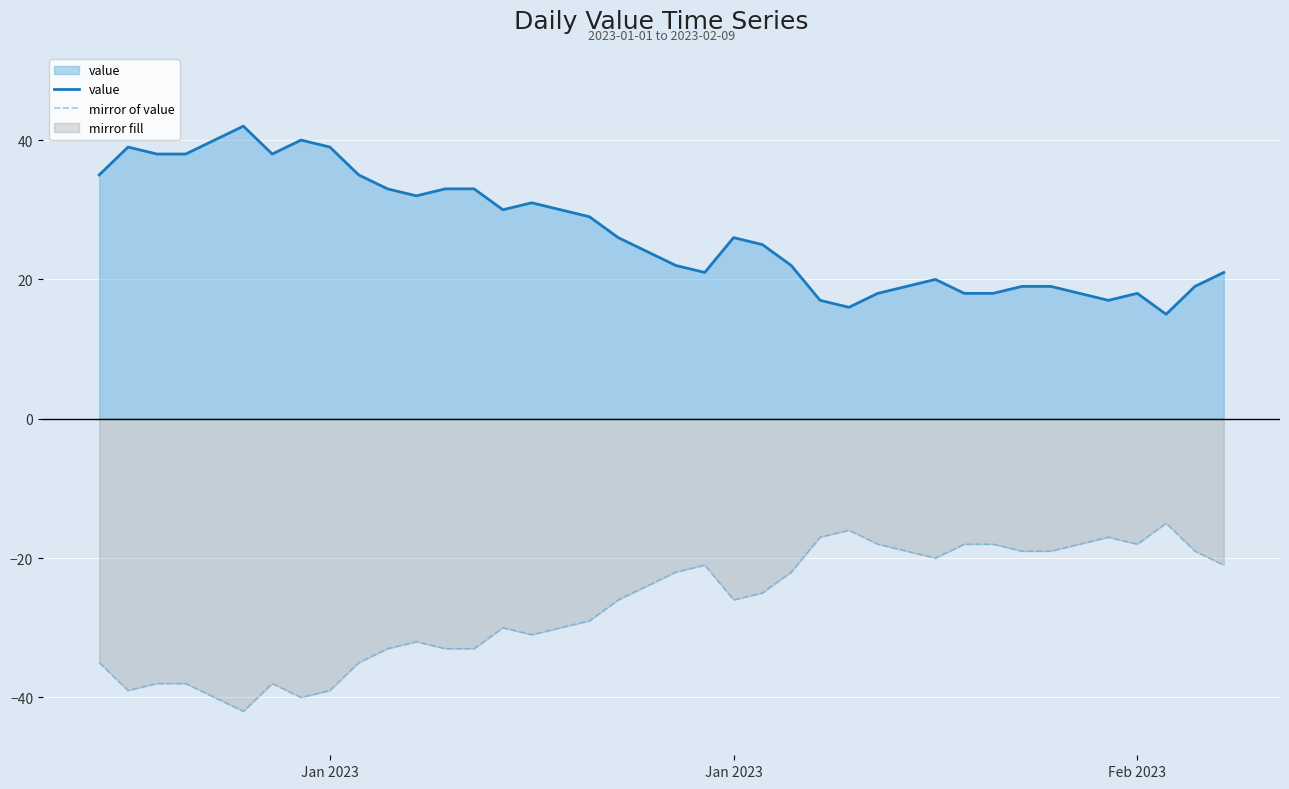

Reading left to right, transcribe all the data shown in this chart.

value: 35	39	38	38	40	42	38	40	39	35	33	32	33	33	30	31	30	29	26	24	22	21	26	25	22	17	16	18	19	20	18	18	19	19	18	17	18	15	19	21
mirror of value: -35	-39	-38	-38	-40	-42	-38	-40	-39	-35	-33	-32	-33	-33	-30	-31	-30	-29	-26	-24	-22	-21	-26	-25	-22	-17	-16	-18	-19	-20	-18	-18	-19	-19	-18	-17	-18	-15	-19	-21